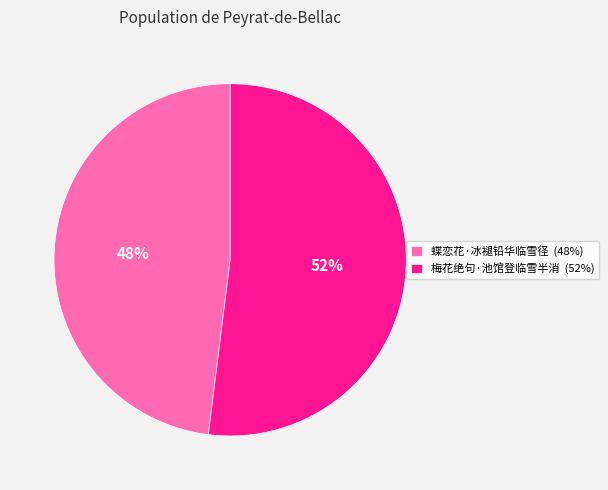

Is the sum of 梅花绝句·池馆登临雪半消 (52%) and 蝶恋花·冰褪铅华临雪径 (48%) greater than half?

Yes